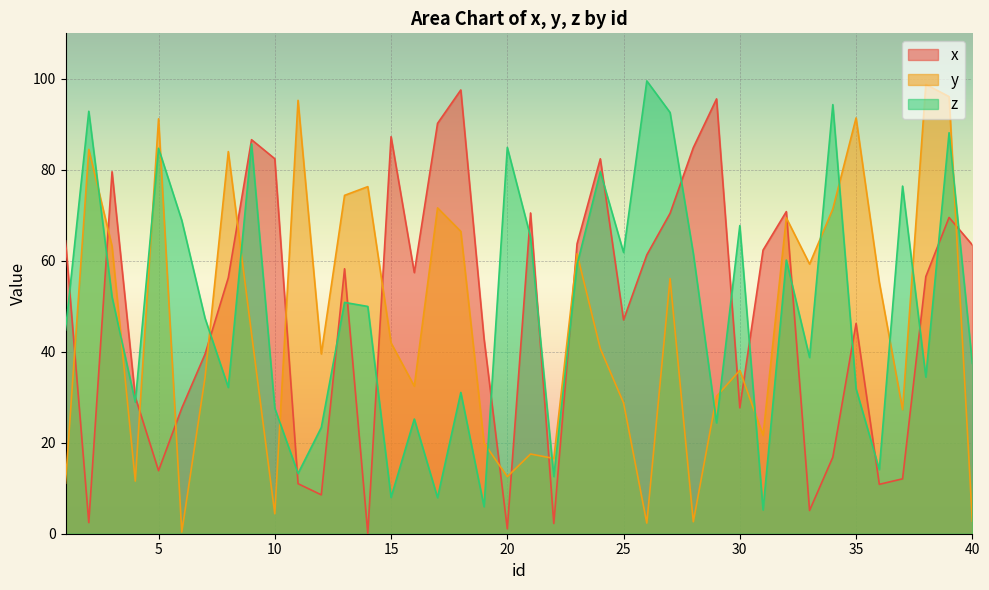

List the series in order of their peak value, highest first.

z, y, x